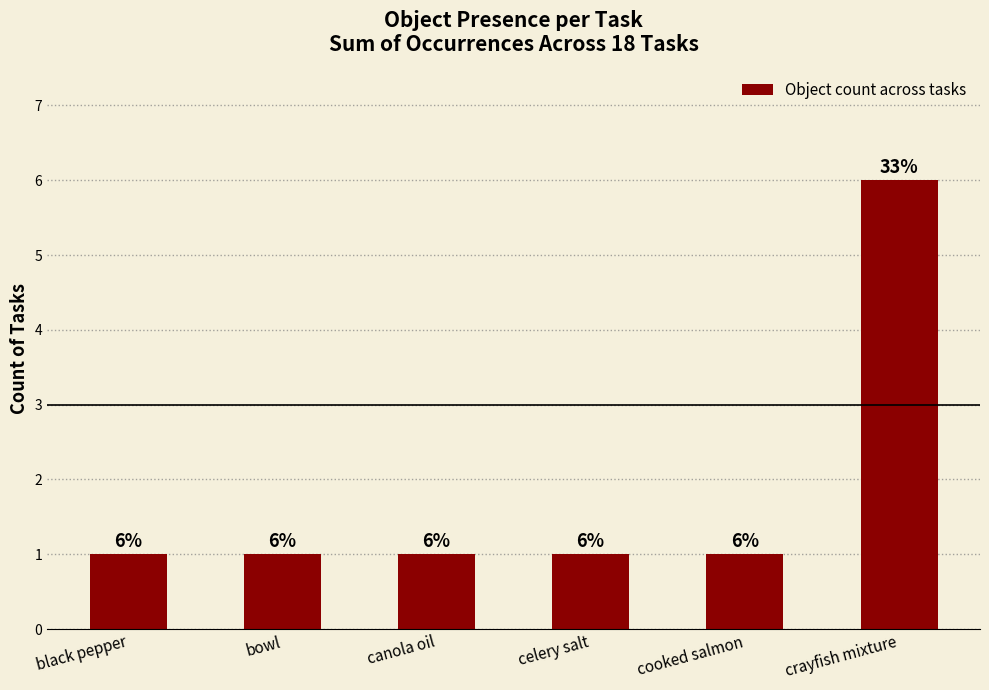

What is the maximum value shown in the chart?

6